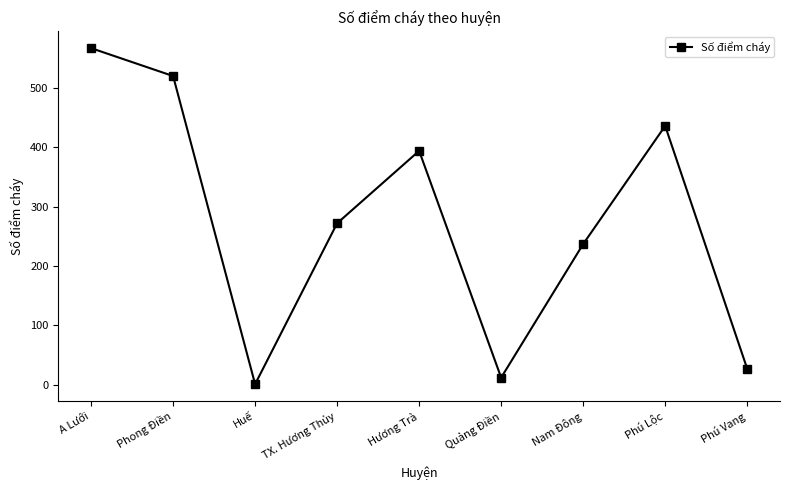

What is the label of the 6th point from the left?

Quảng Điền